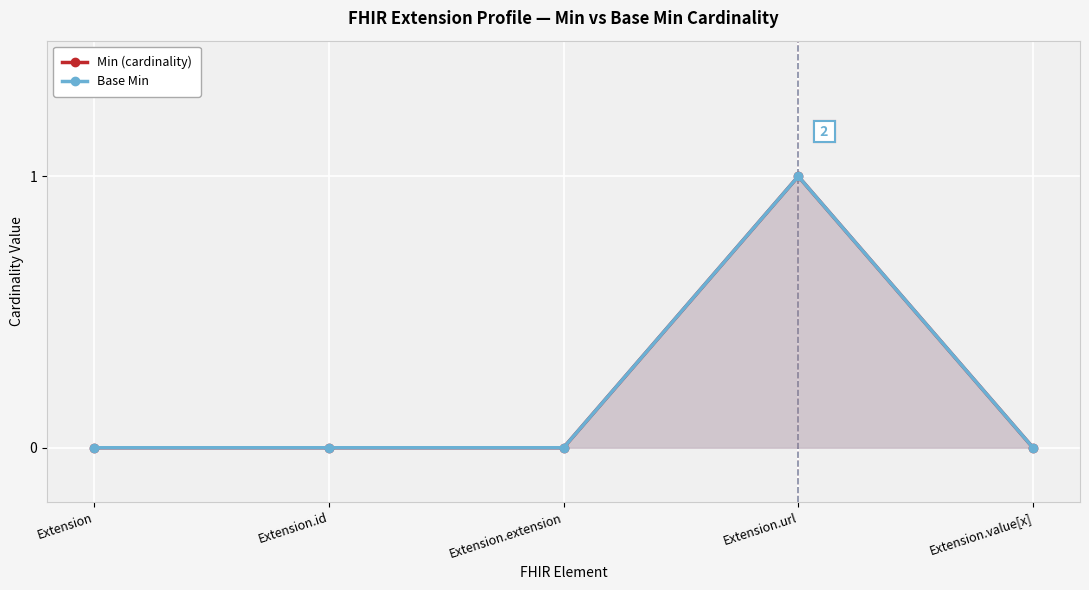

True or false: Base Min has a value of -1 at Extension.

False